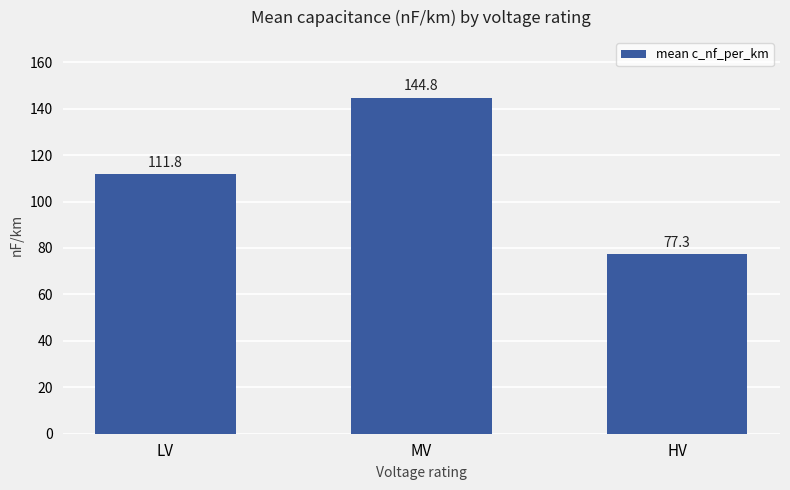

The value at MV is 203.2. True or false?

False